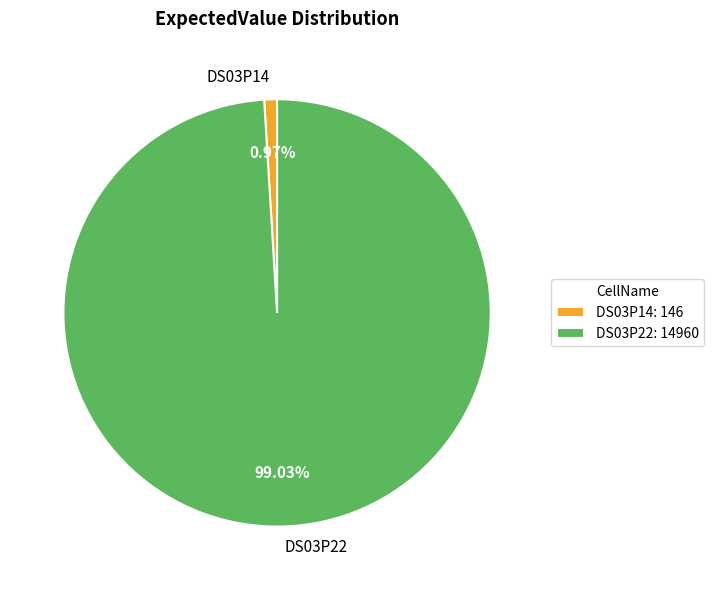

Does DS03P14 represent more than half of the total?

No